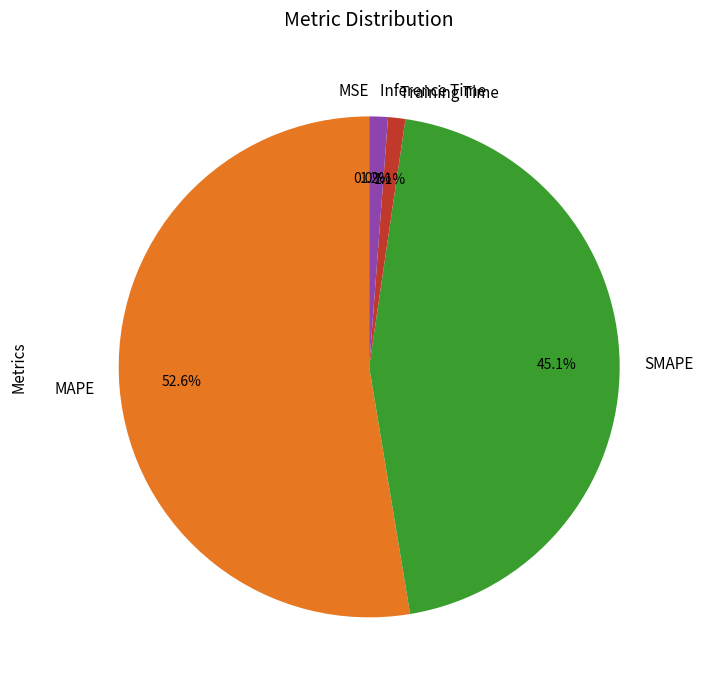

What is the majority slice?

MAPE